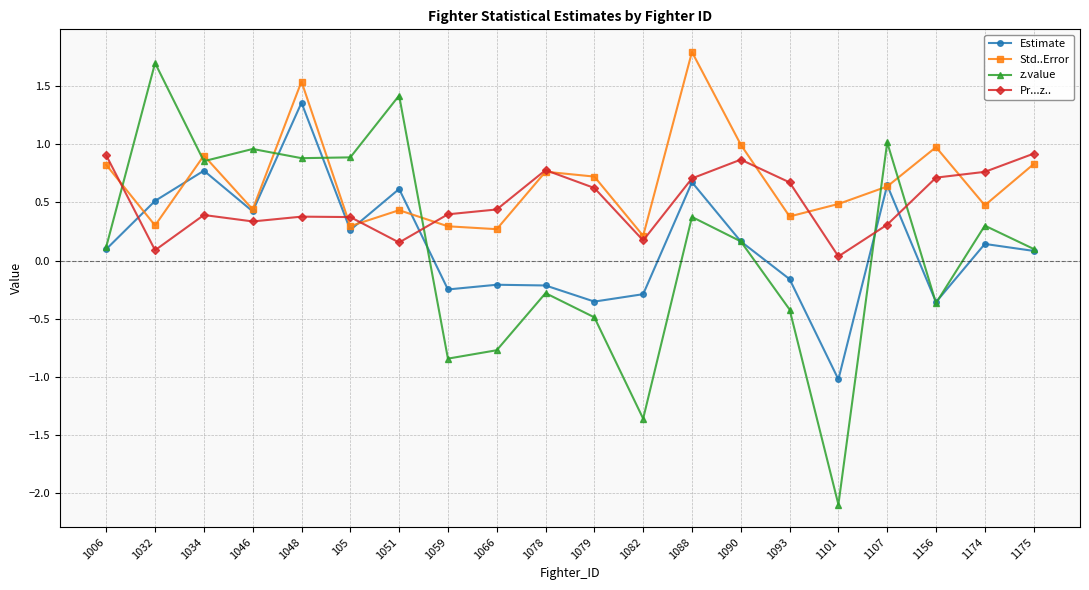

What is the minimum value for Estimate?

-1.0